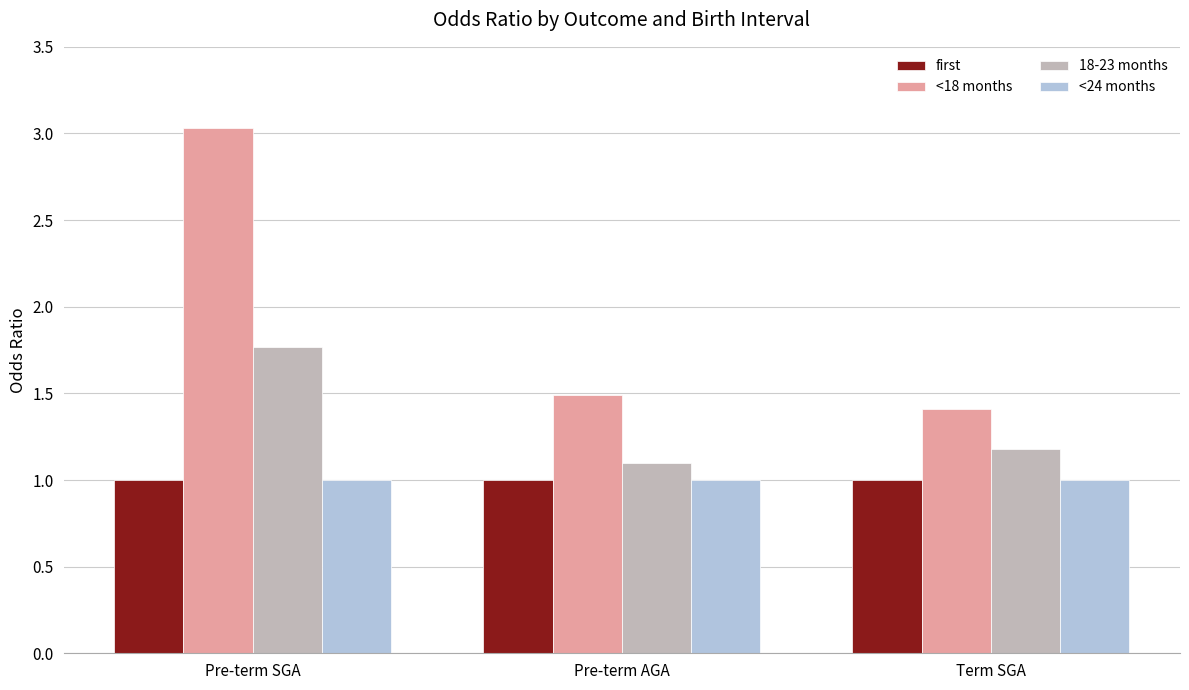

What is the label of the 1st bar from the left?

Pre-term SGA